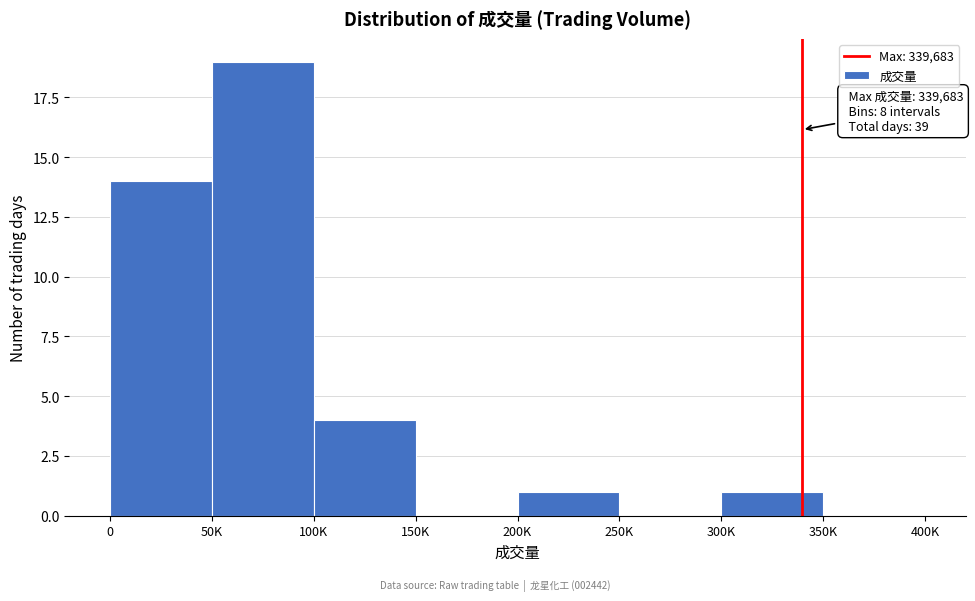

Reading right to left, list all the values displayed in this chart.

350K=0	300K=1	250K=0	200K=1	150K=0	100K=4	50K=19	0=14